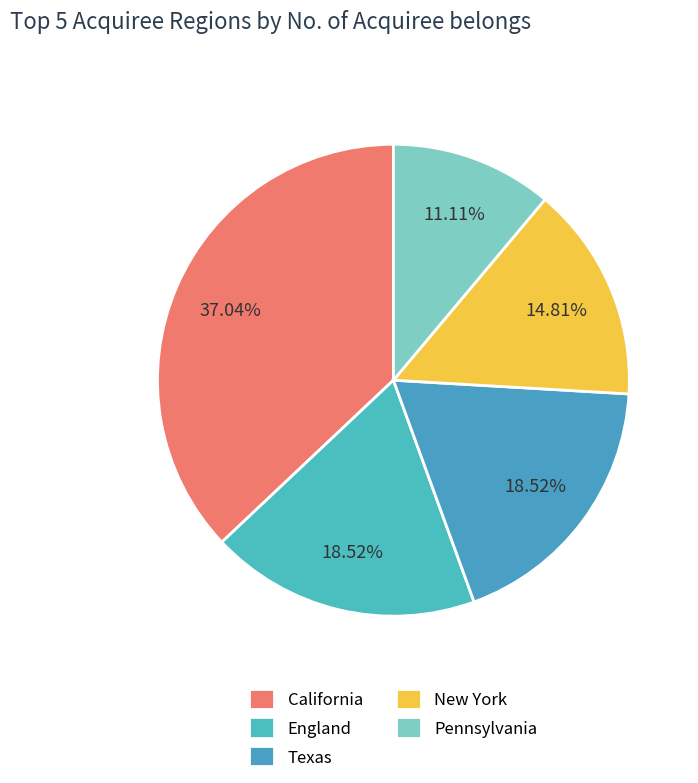

To the nearest percent, what is the difference between the California and New York slice percentages?

22%